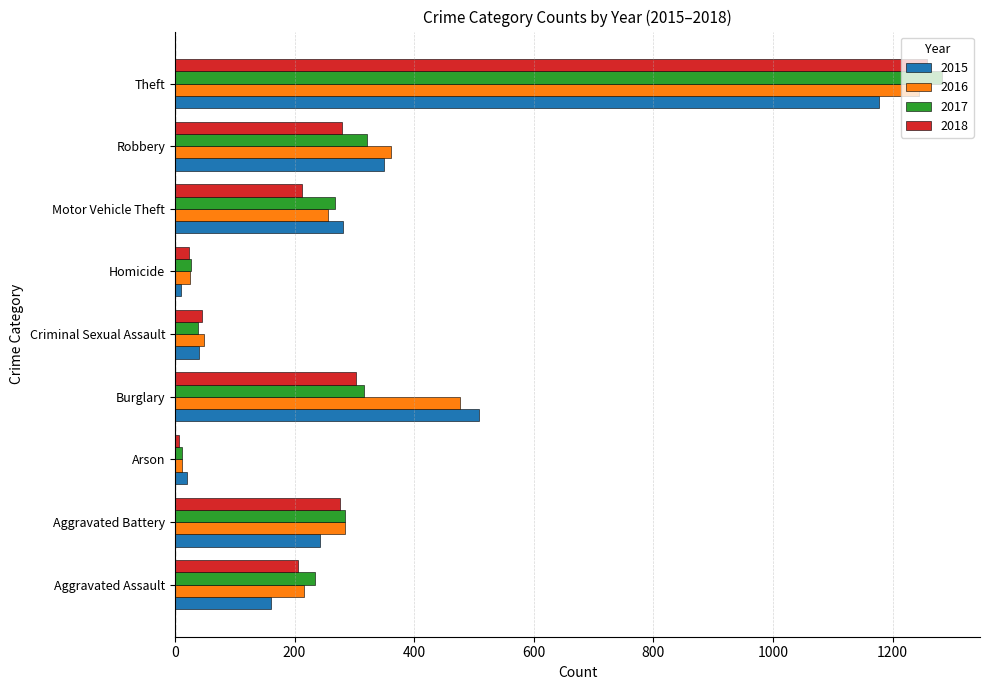

True or false: 2018 has a value of 212 at Motor Vehicle Theft.

True